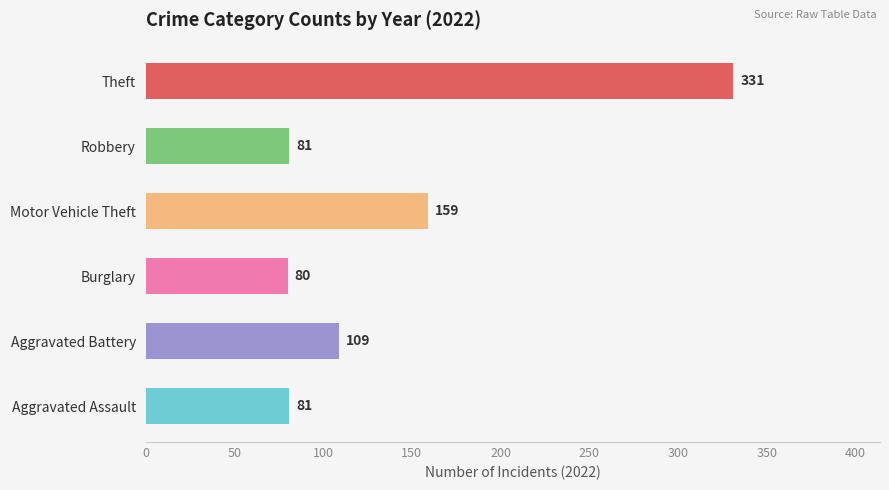

The value at Aggravated Assault is 140. True or false?

False